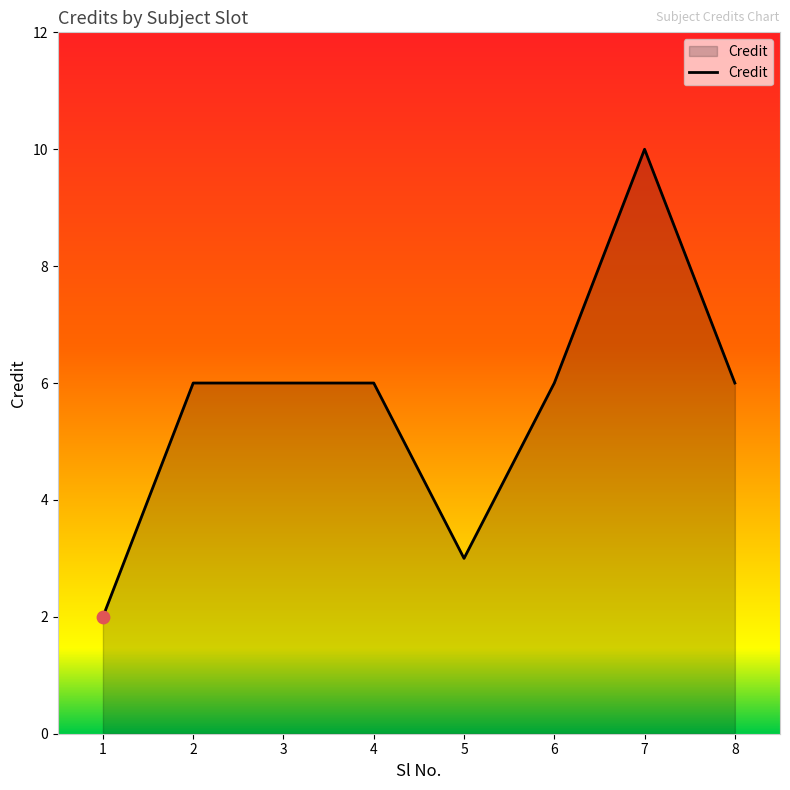

What is the ratio of the value at 8 to the value at 4?

1.0